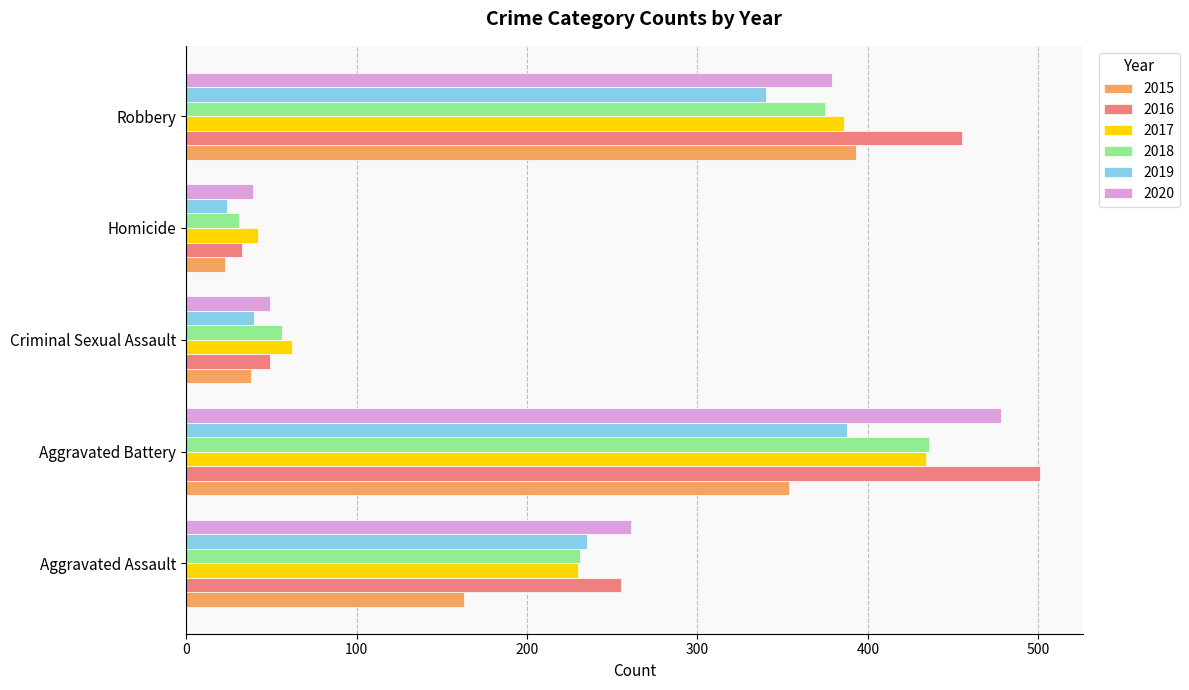

What is the spread (max minus min) of values at Robbery?

115